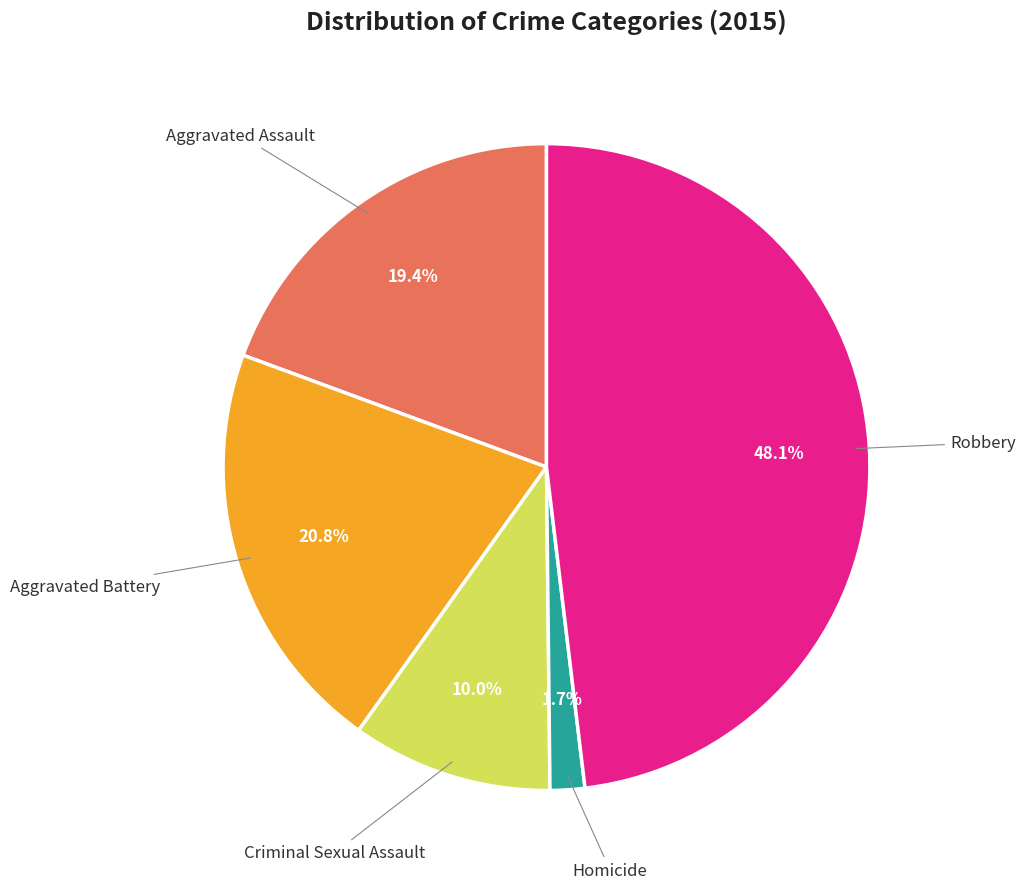

What percentage is the Aggravated Battery slice, to the nearest percent?

21%